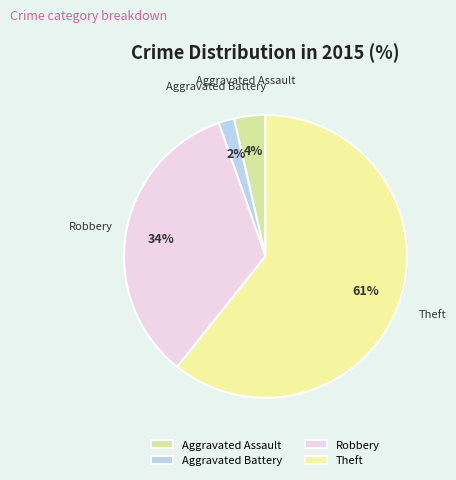

Count the number of slices in the pie.

4